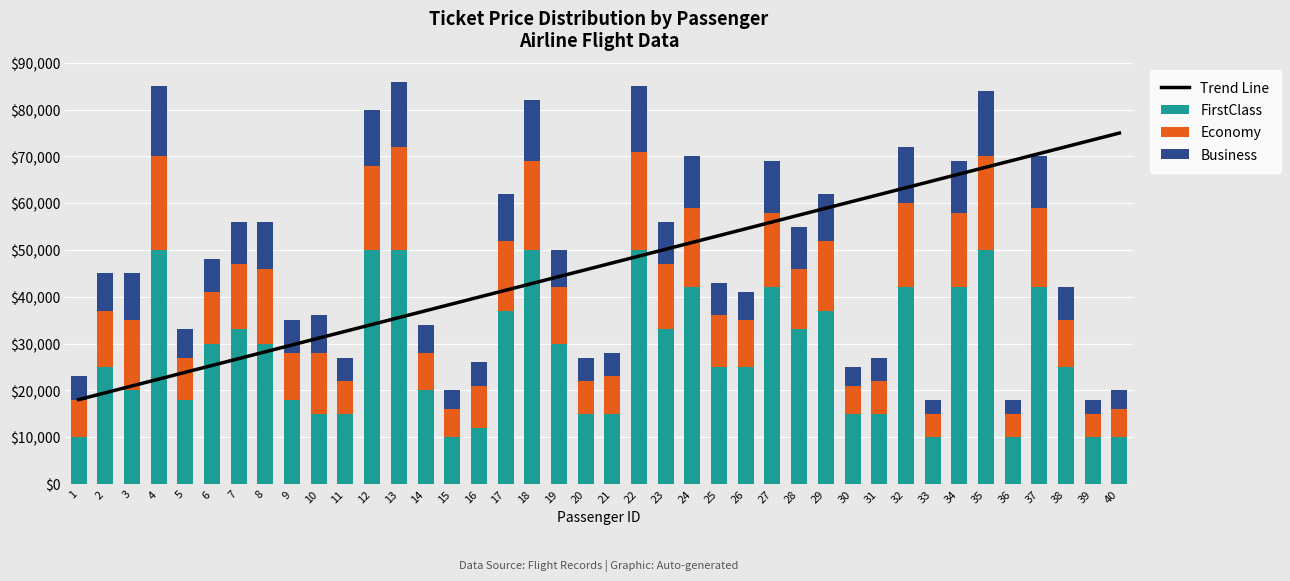

What is the lowest value of the Economy series?

5000.0